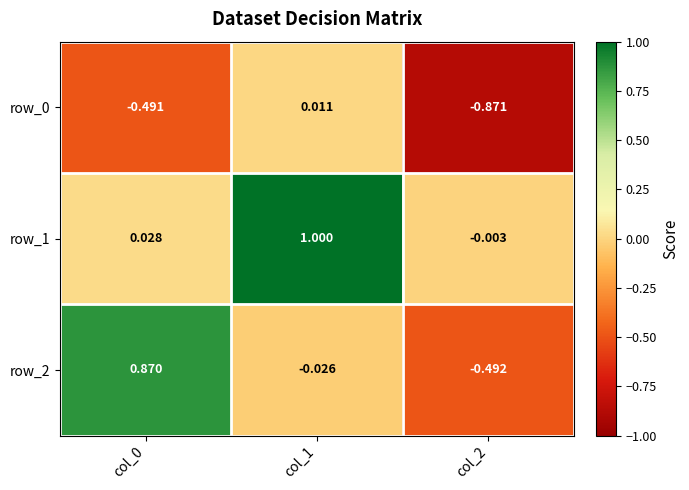

The row_2 series shows -0.0 at col_1. True or false?

True